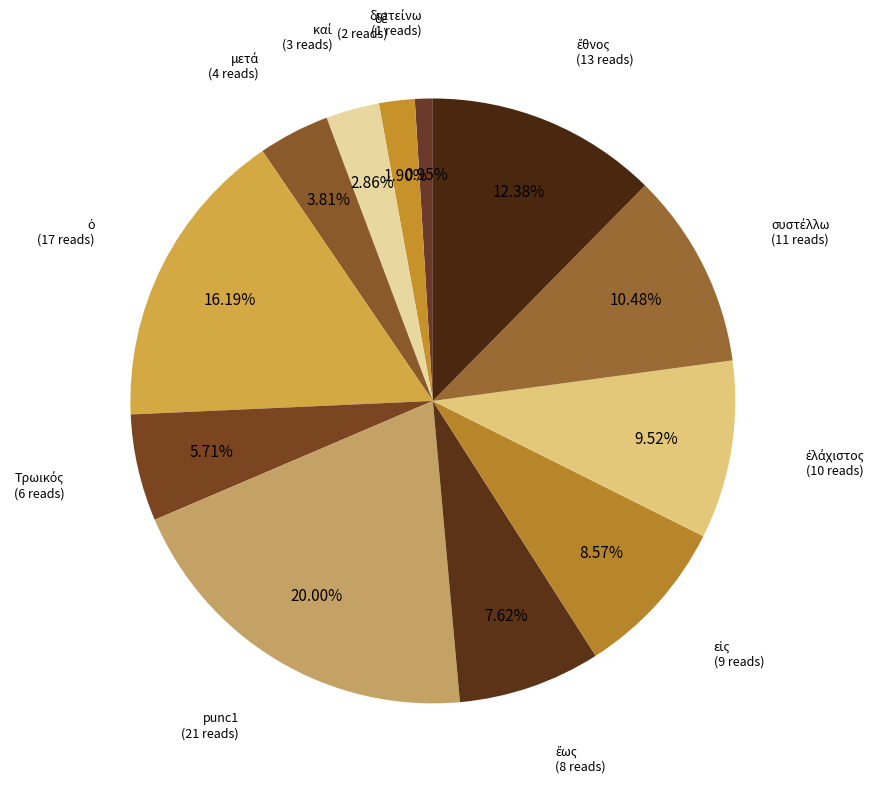

How many segments does this pie chart have?

12